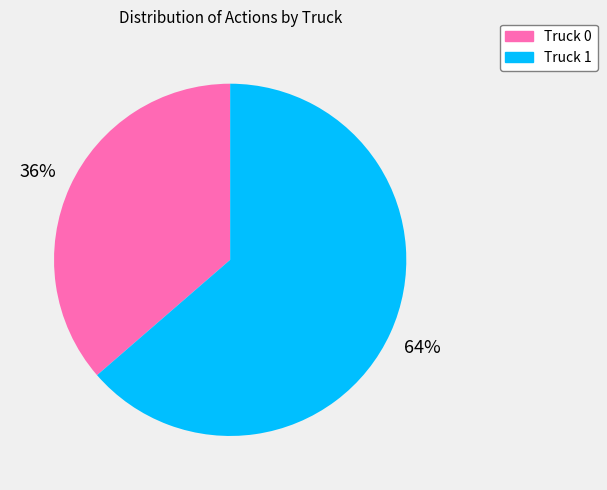

Rank the categories by value from lowest to highest.

Truck 0, Truck 1